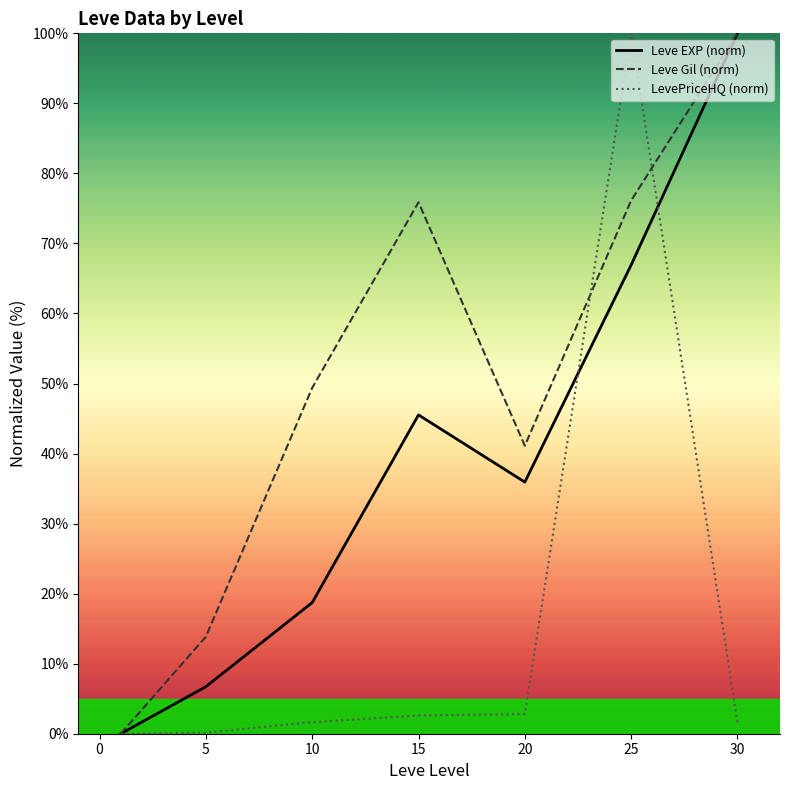

How many positive values does the Leve EXP (norm) series have?

6